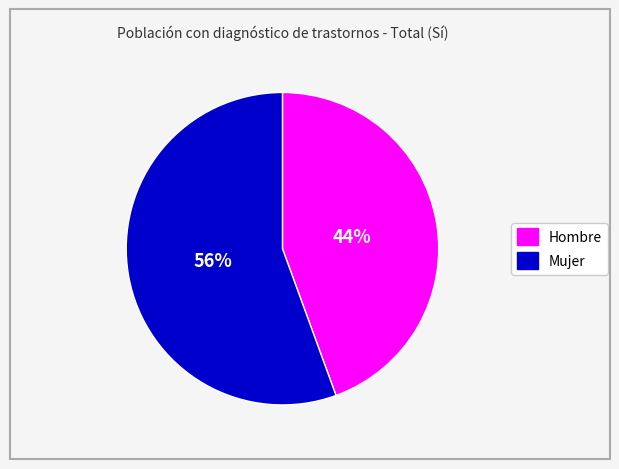

What is the smallest slice in the pie chart?

Hombre